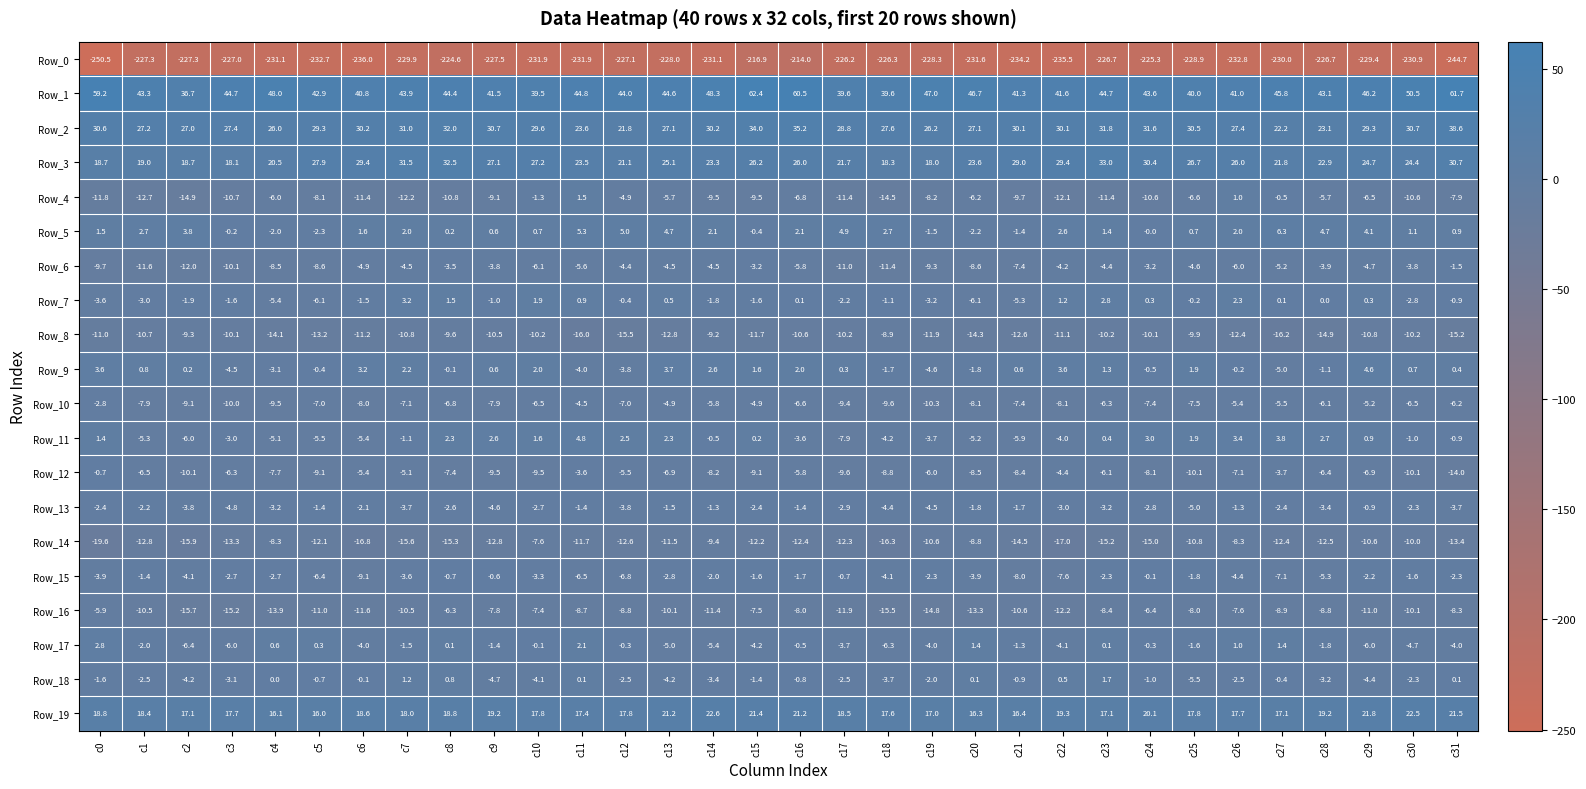

Count the number of categories in the chart.

32